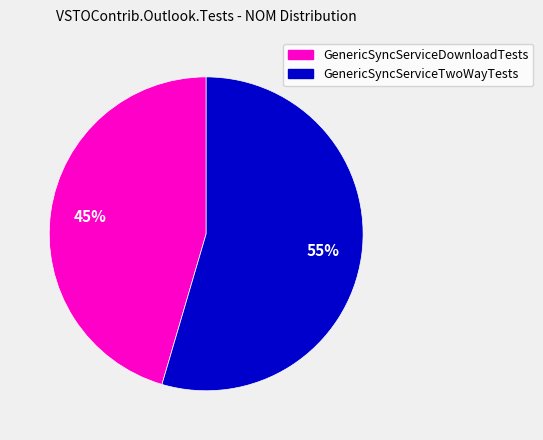

Is there any slice that represents more than half of the pie?

Yes